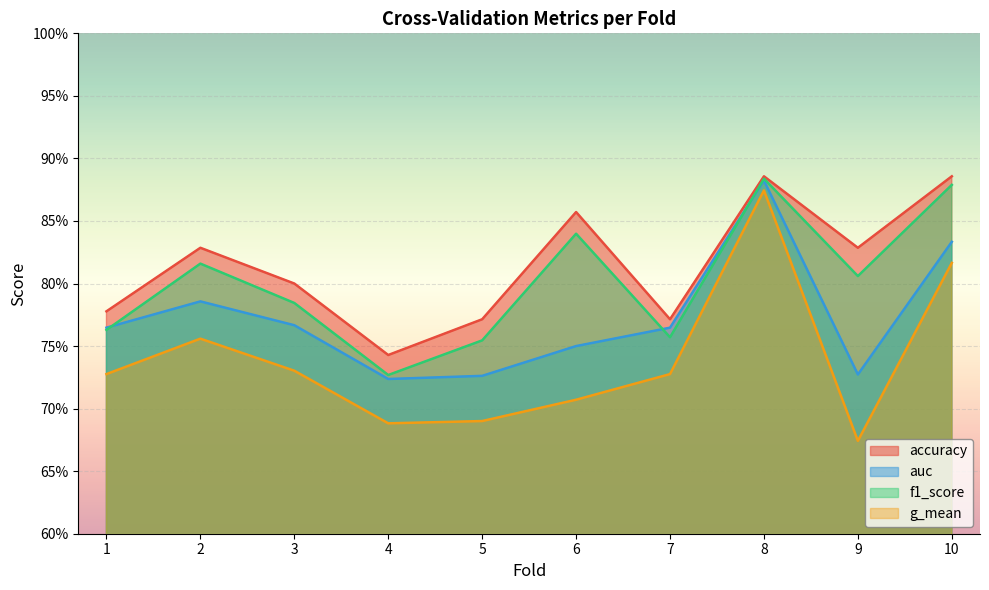

What is the total value across all series at 9?

3.0